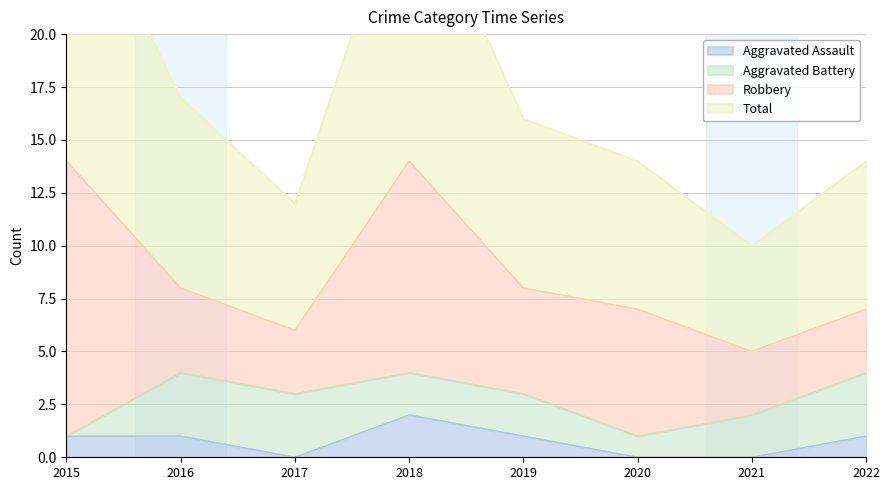

What is the difference between the second highest and minimum values in the Aggravated Assault series?

1